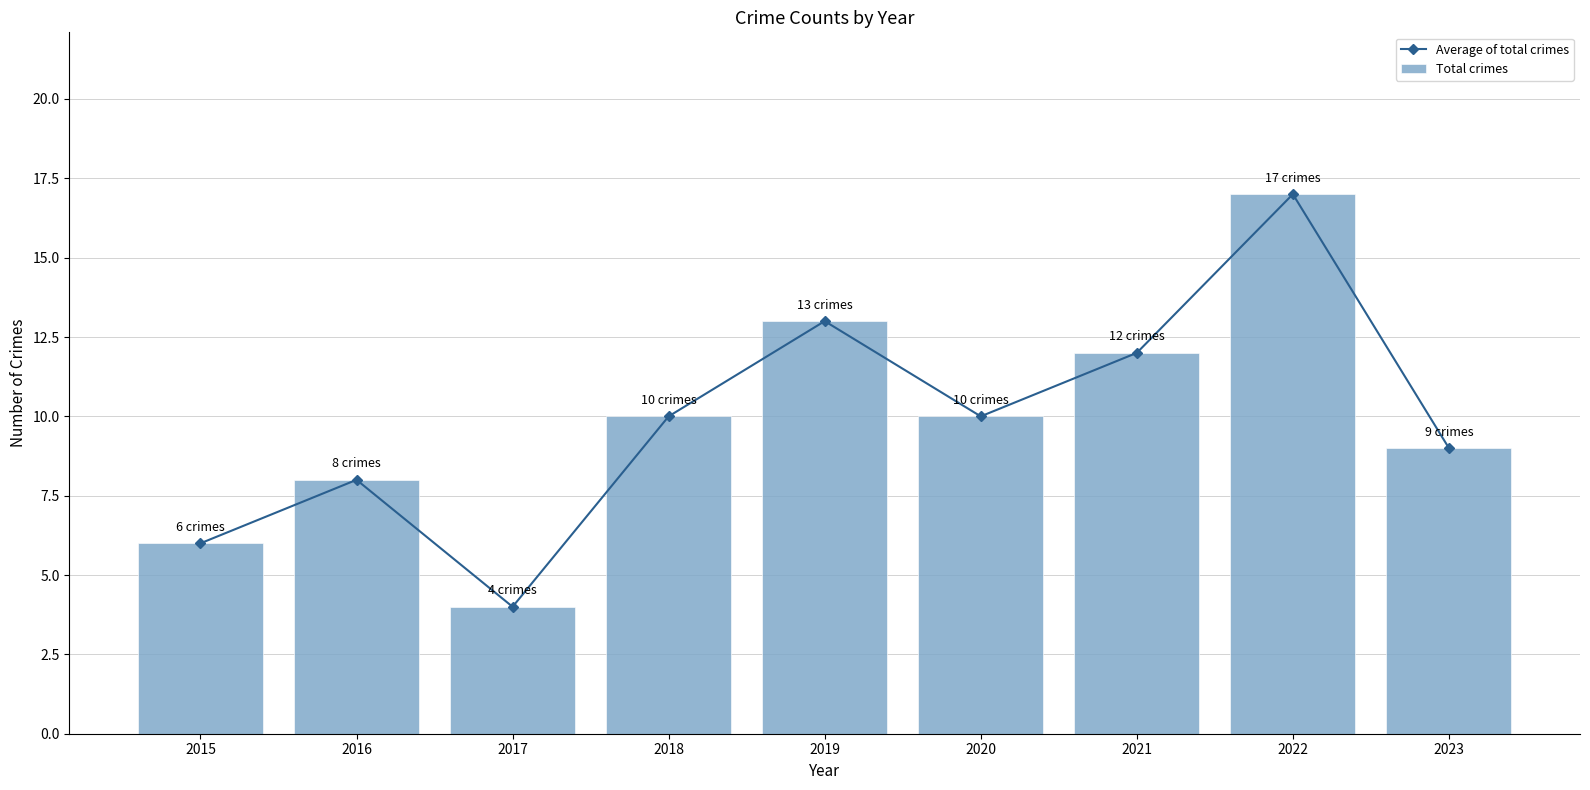

At which category does the chart reach its minimum across all series?

2017